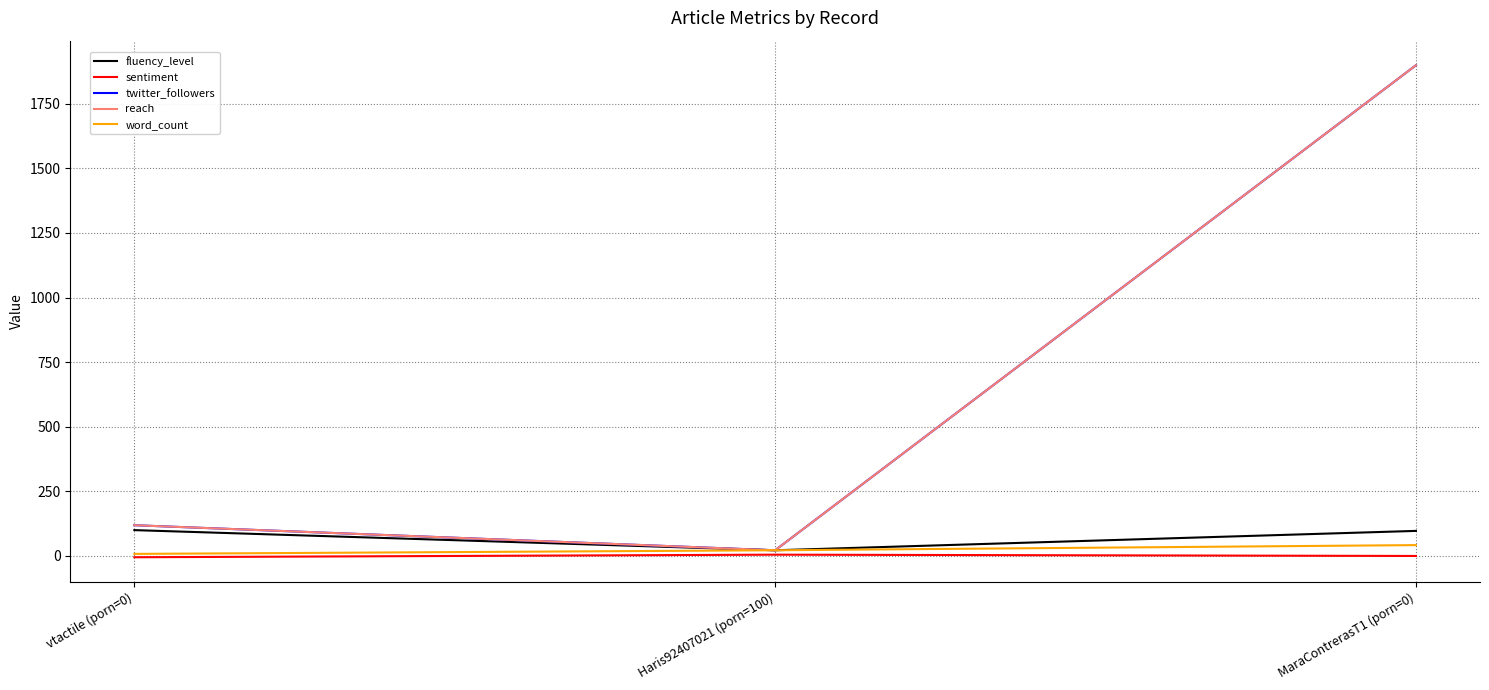

Where is word_count nearest to the value 25?

Haris92407021 (porn=100)